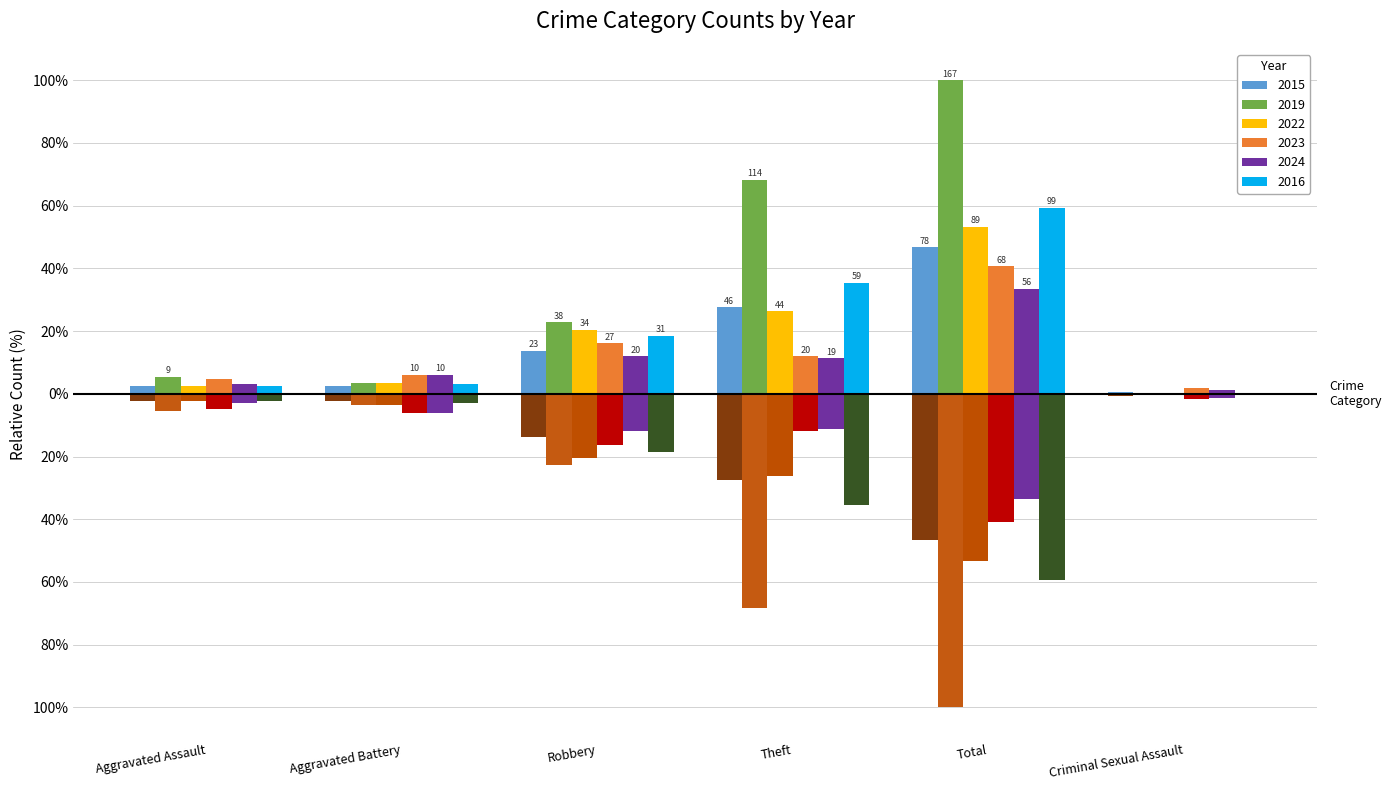

What is the approximate value of 2019 at Aggravated Battery?

3.6